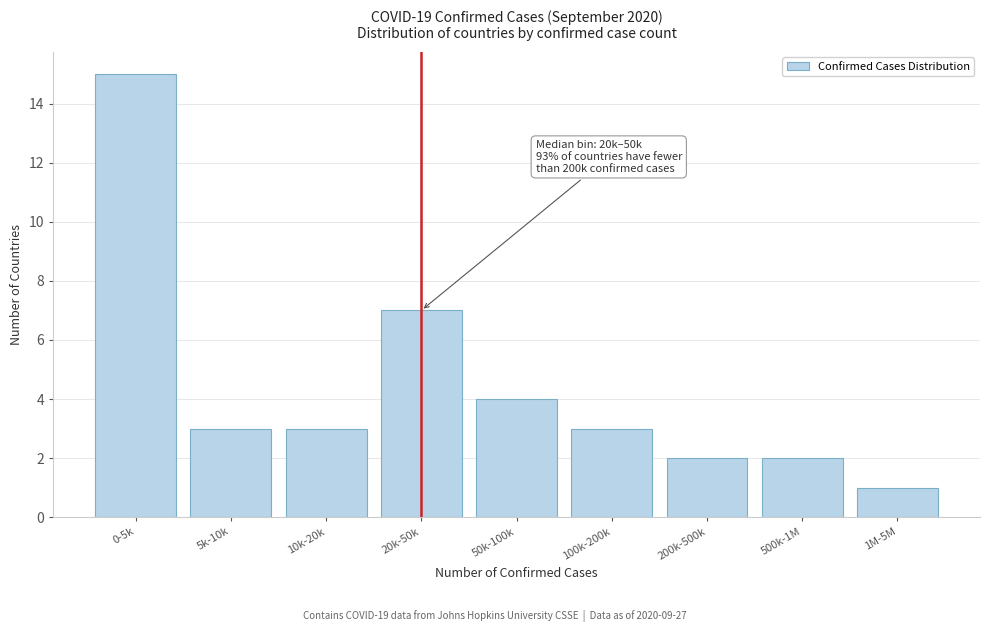

Reading left to right, list all the values displayed in this chart.

15	3	3	7	4	3	2	2	1